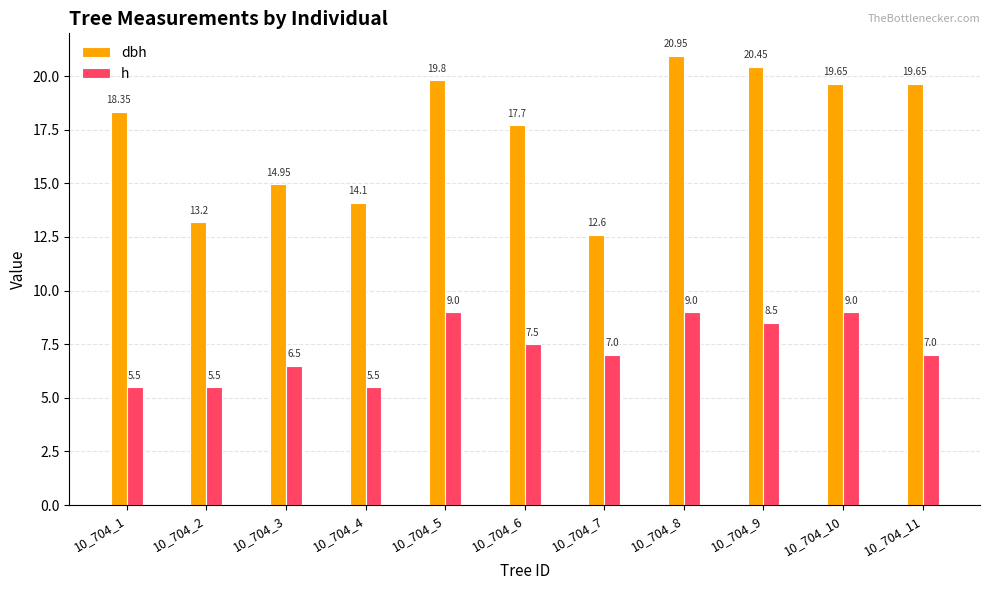

How many bars are there in total?

22